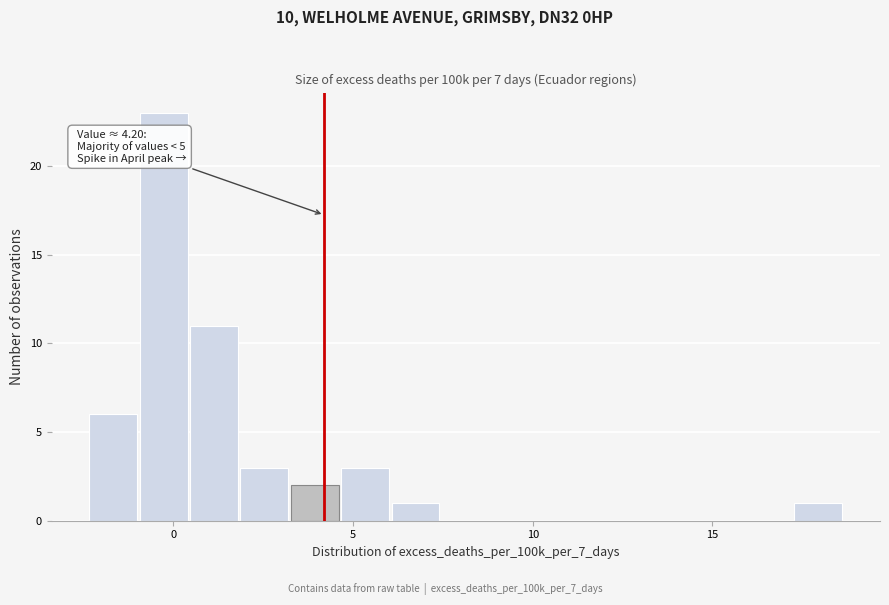

Around what value on the x-axis is the tallest bar? Give the approximate position of its centre, as read against the axis.

-0.5